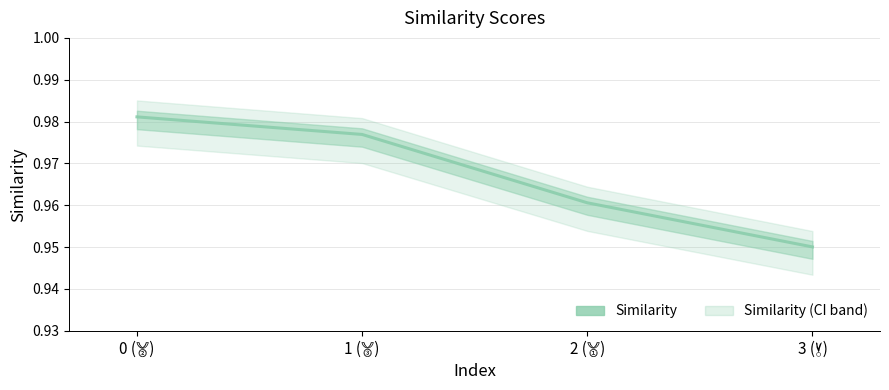

Which label corresponds to the largest value in the chart?

0 (🥈)